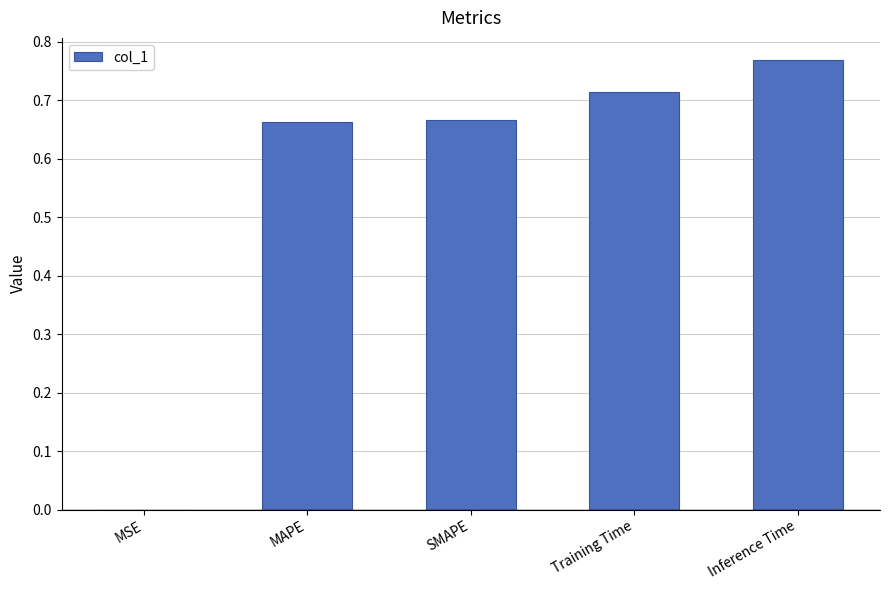

Which category has the highest value across all series?

Inference Time